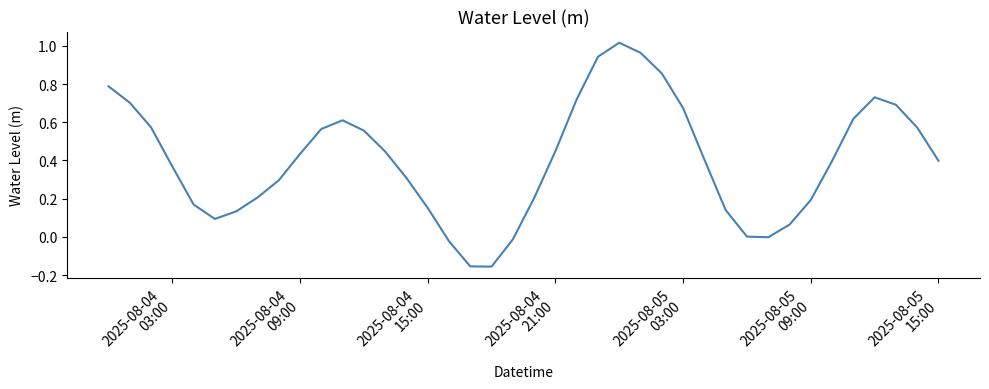

What is the difference between the maximum and minimum values?

1.2